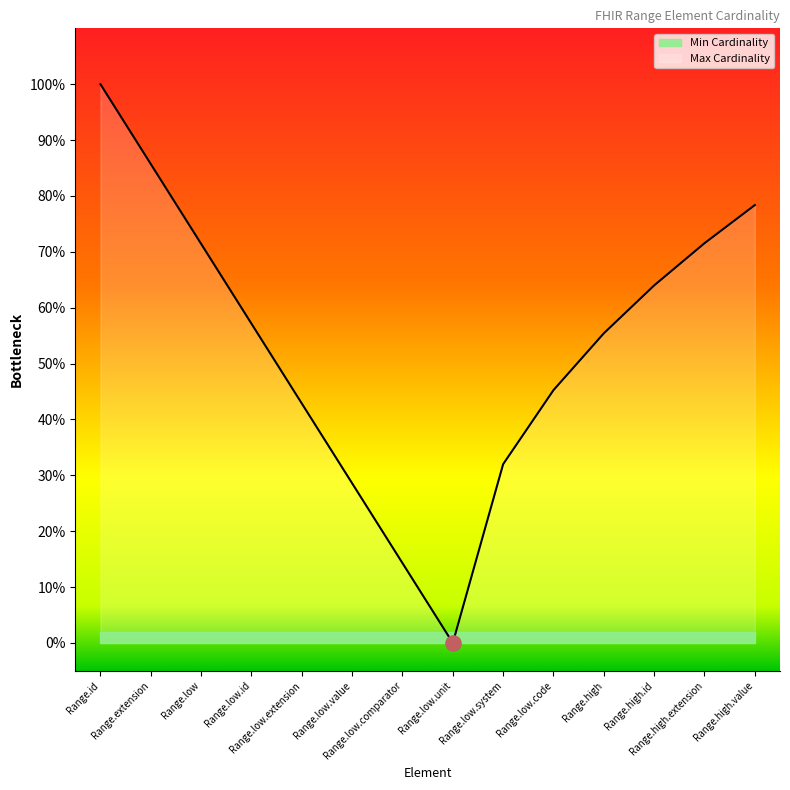

At which category is the sum across all series the highest?

Range.id